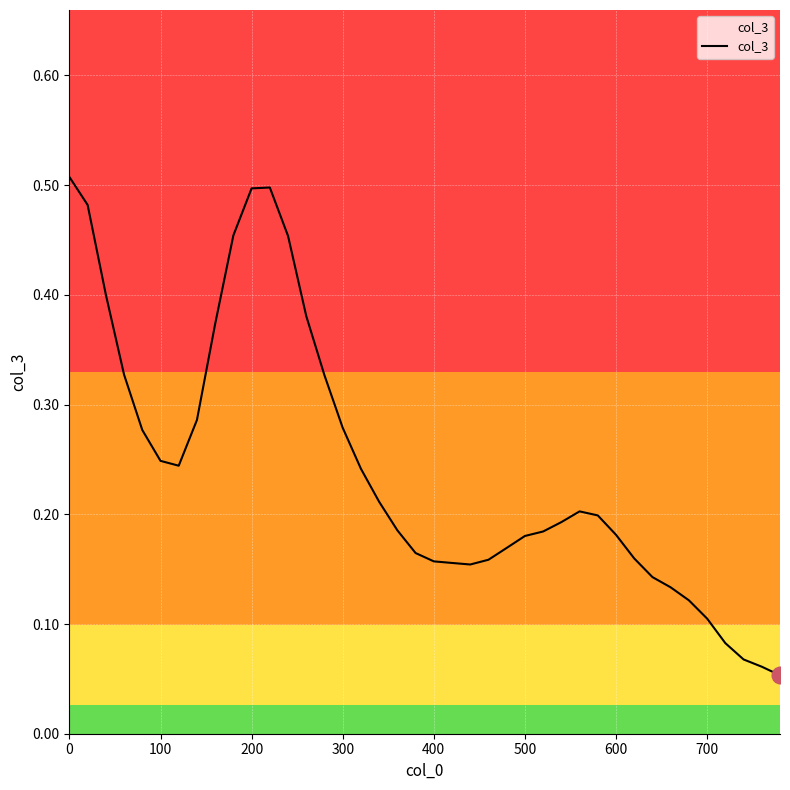

Is it true that the value at 400 is 0.1?

False